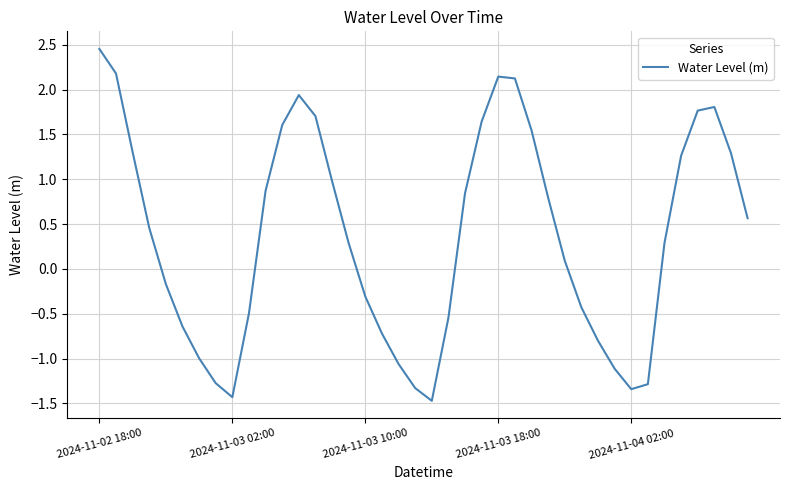

What is the difference between the maximum and minimum values?

3.9